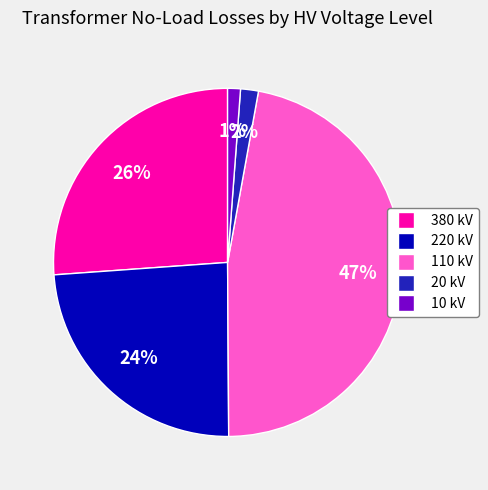

Is there any slice that represents more than half of the pie?

No